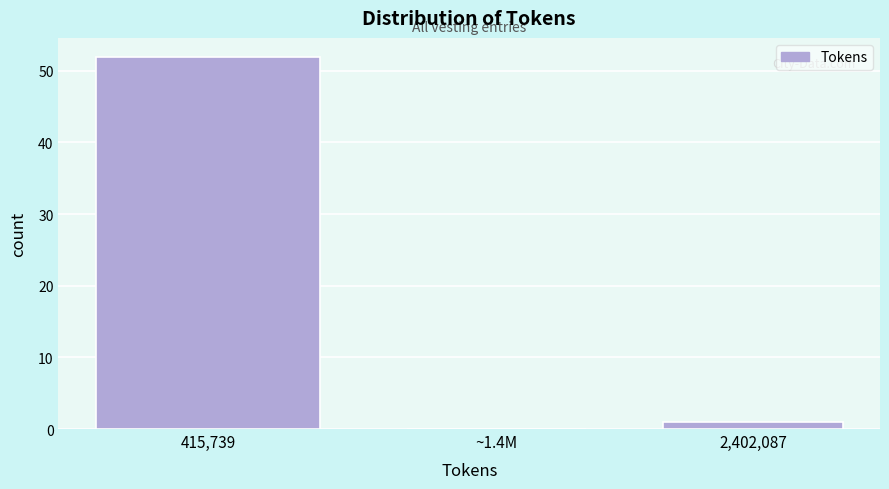

Reading left to right, transcribe all the data shown in this chart.

415,739=52	~1.4M=0	2,402,087=1